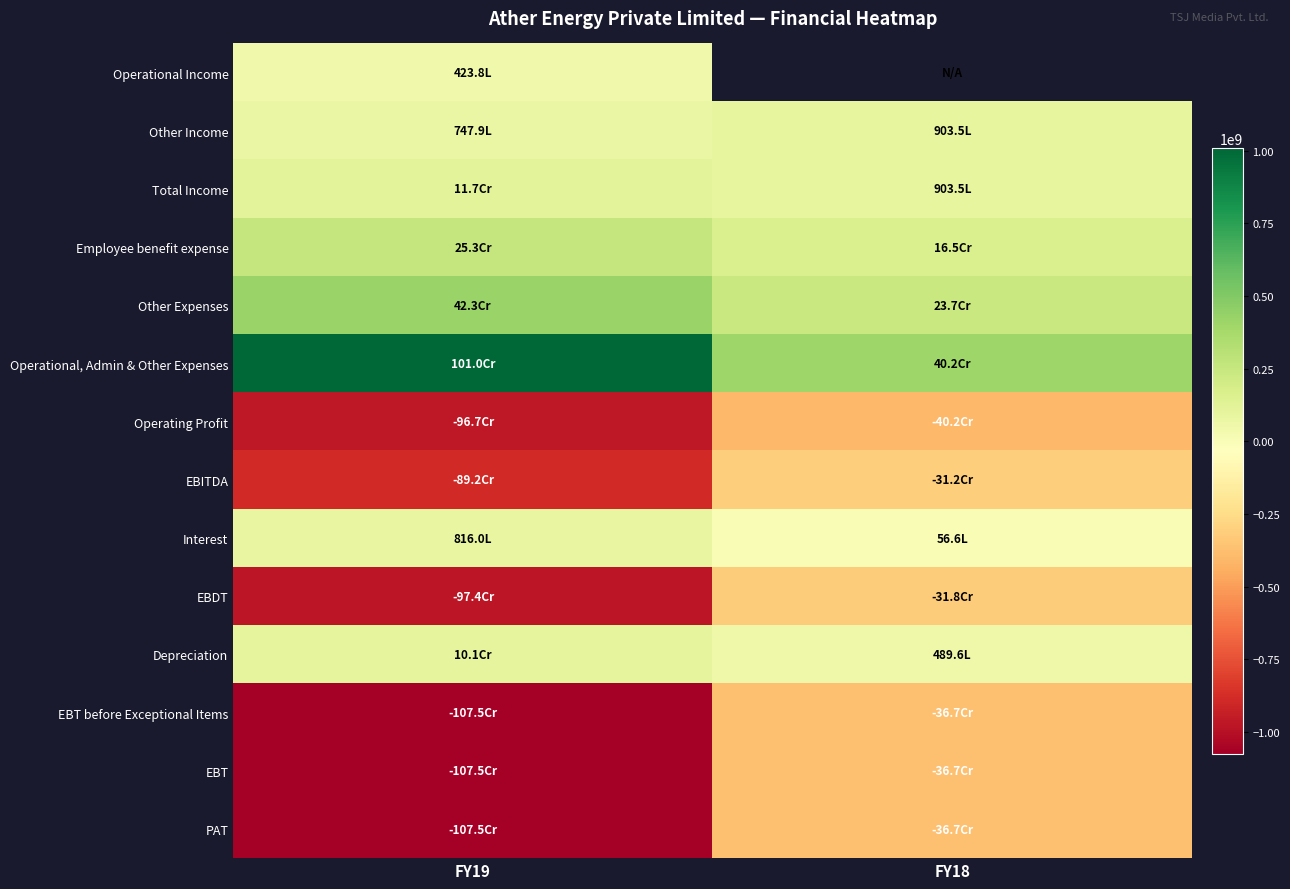

True or false: EBT has a value of -366540910.0 at FY18.

True